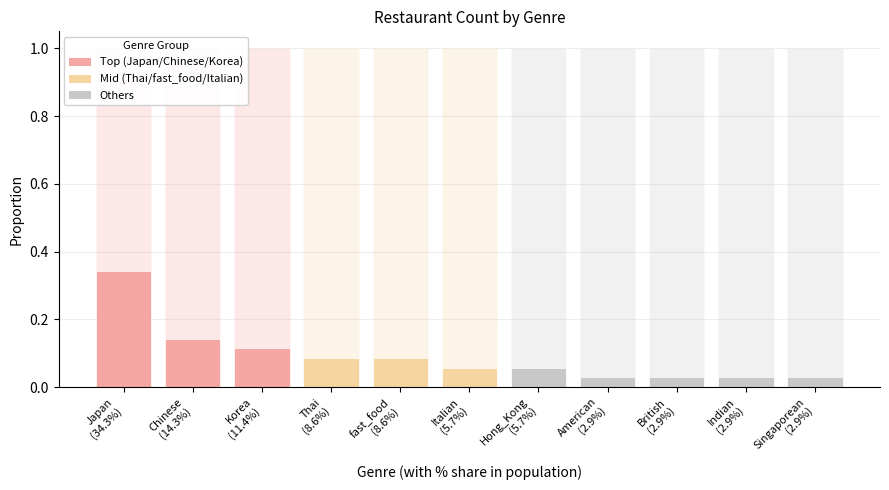

Which has a higher value, Chinese
(14.3%) or American
(2.9%)?

Chinese
(14.3%)